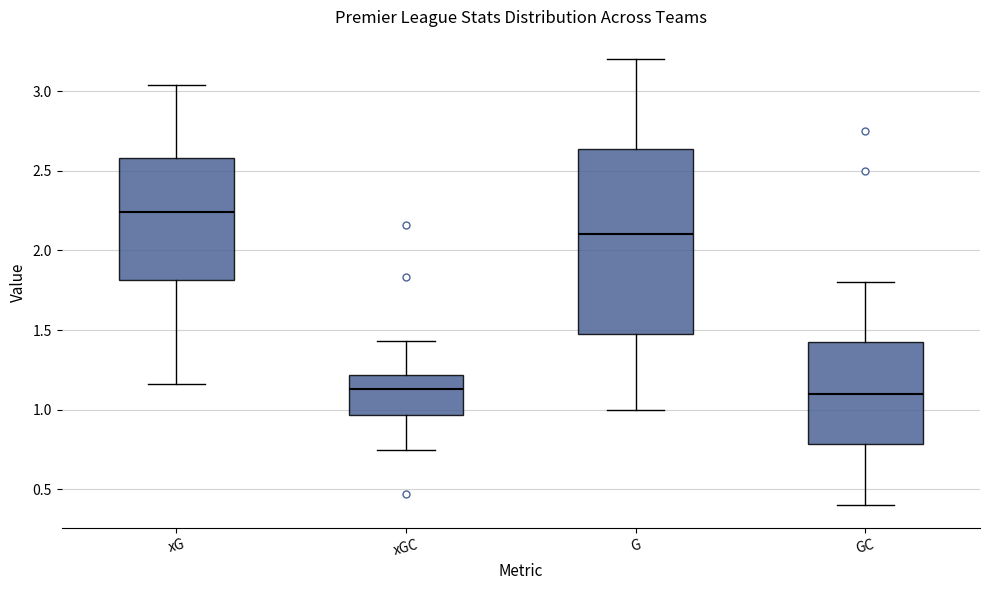

Which box has the highest median line?

xG